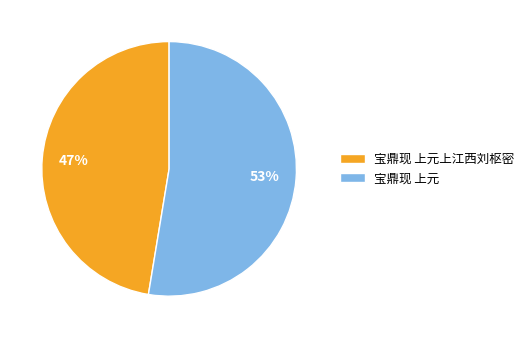

Is the sum of 宝鼎现 上元上江西刘枢密 and 宝鼎现 上元 greater than half?

Yes